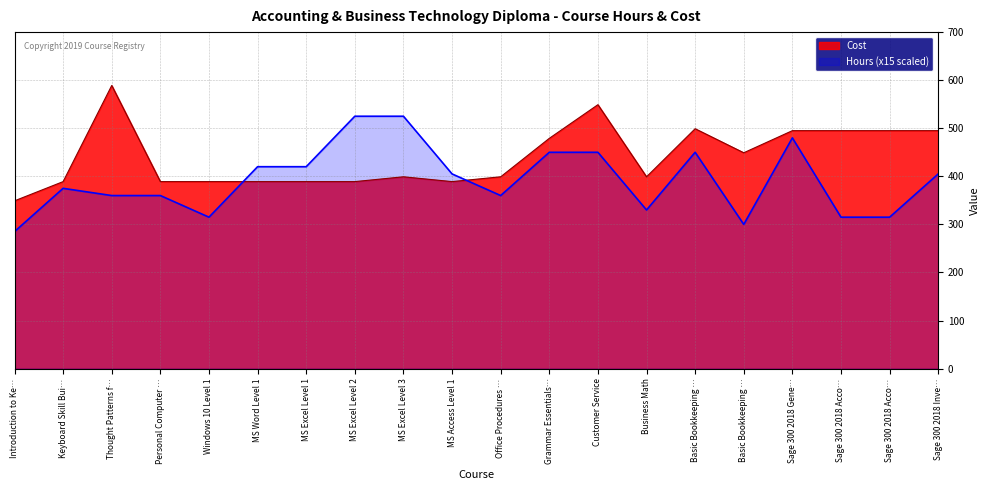

Which category has the highest value in the Cost series?

Thought Patterns f…